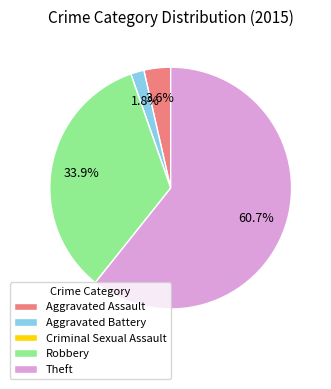

To the nearest percent, what is the average slice percentage?

20%